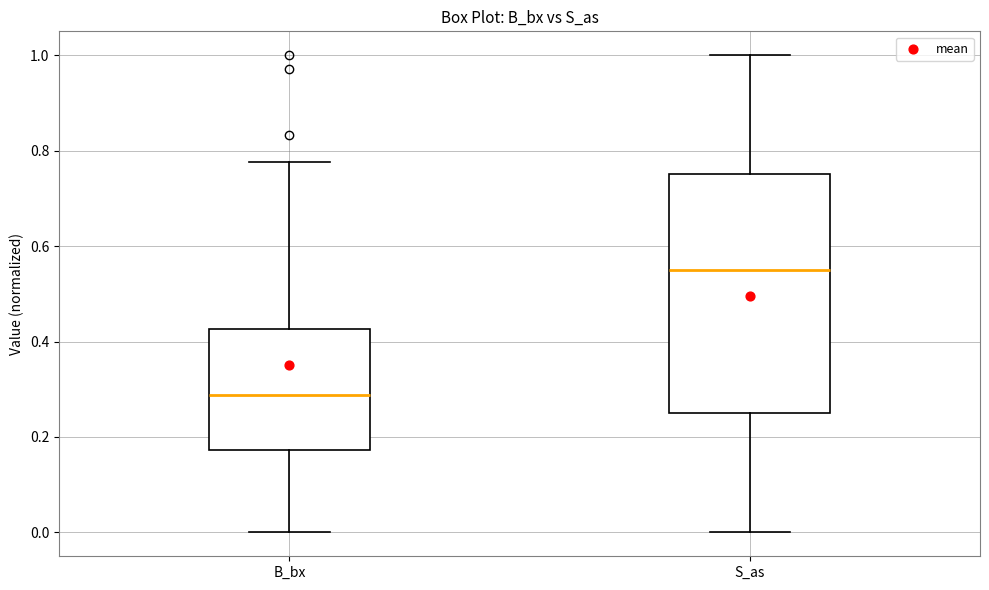

Reading left to right, transcribe this box plot: for each box, give where its median line is, the range the box spans, and where its two whiskers end, as read against the y-axis. The values are not printed on the chart, so give them approximately, as read against the axis.

B_bx: median 0.28, box 0.18 to 0.42, whiskers 0.00 to 0.78
S_as: median 0.56, box 0.26 to 0.76, whiskers 0.00 to 1.00